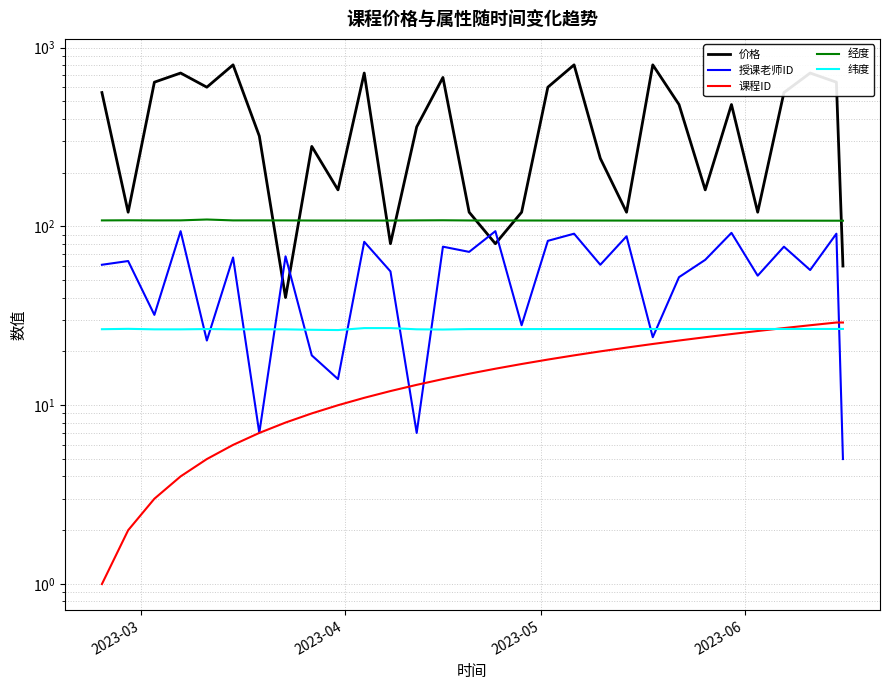

What is the value of the 价格 point at the 10th from the left?

160.0